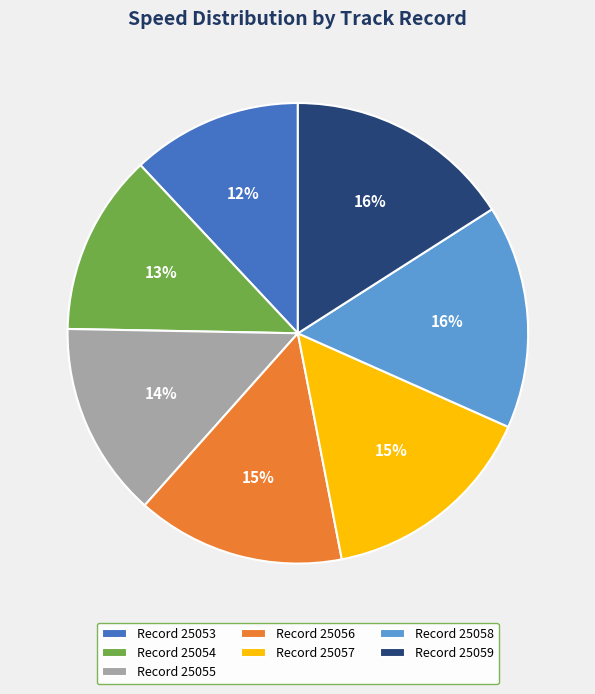

To the nearest percent, what is the difference between the largest and smallest slice percentages?

4%